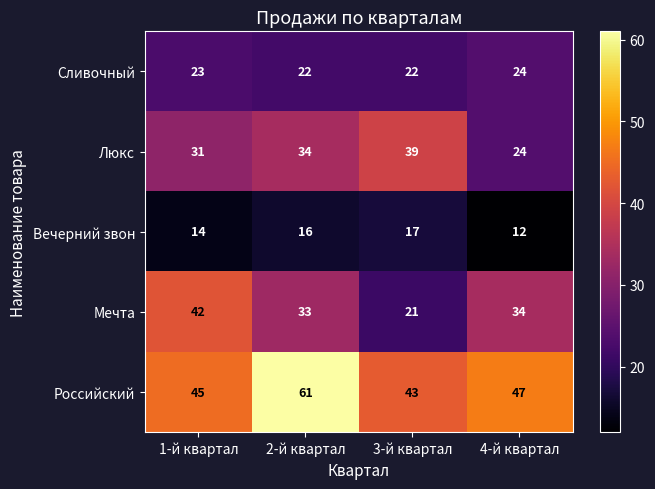

Reading right to left, what are all the values shown in this chart?

Сливочный: 24	22	22	23
Люкс: 24	39	34	31
Вечерний звон: 12	17	16	14
Мечта: 34	21	33	42
Российский: 47	43	61	45